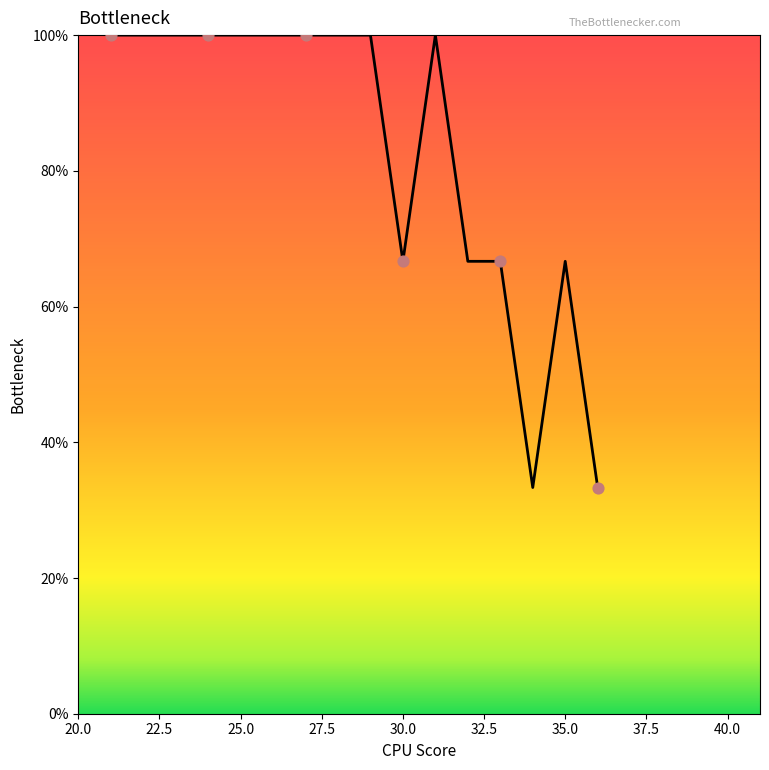

What is the difference between the maximum and minimum values?

66.7